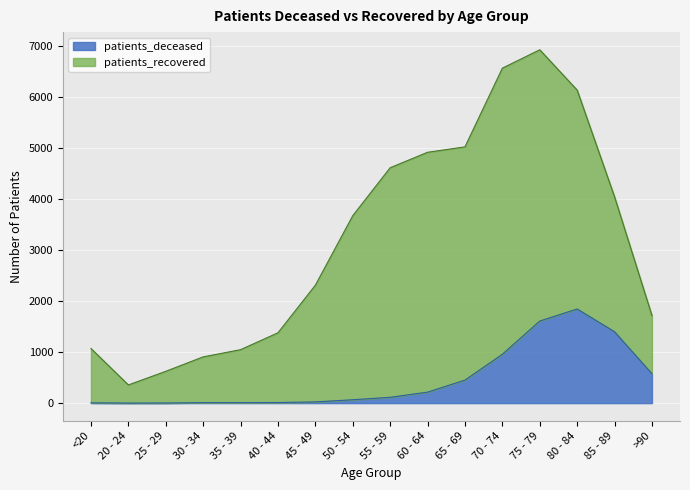

How many data points does each series have?

16